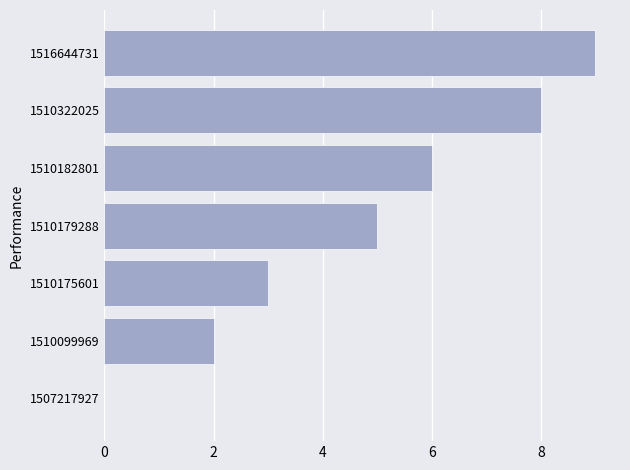

Is it true that the value at 1510175601 is 3?

True